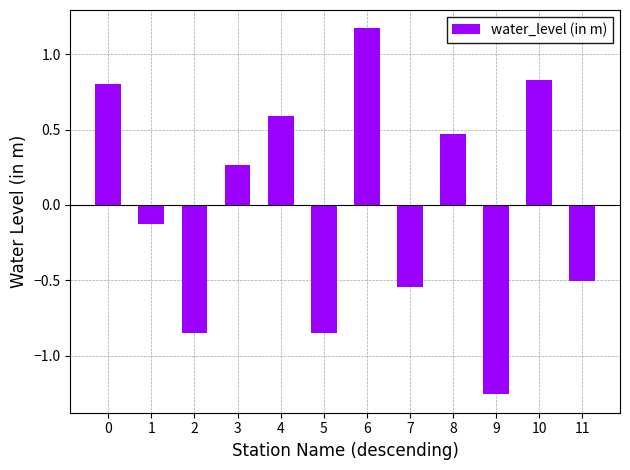

Is it true that the value at 4 is 0.9?

False